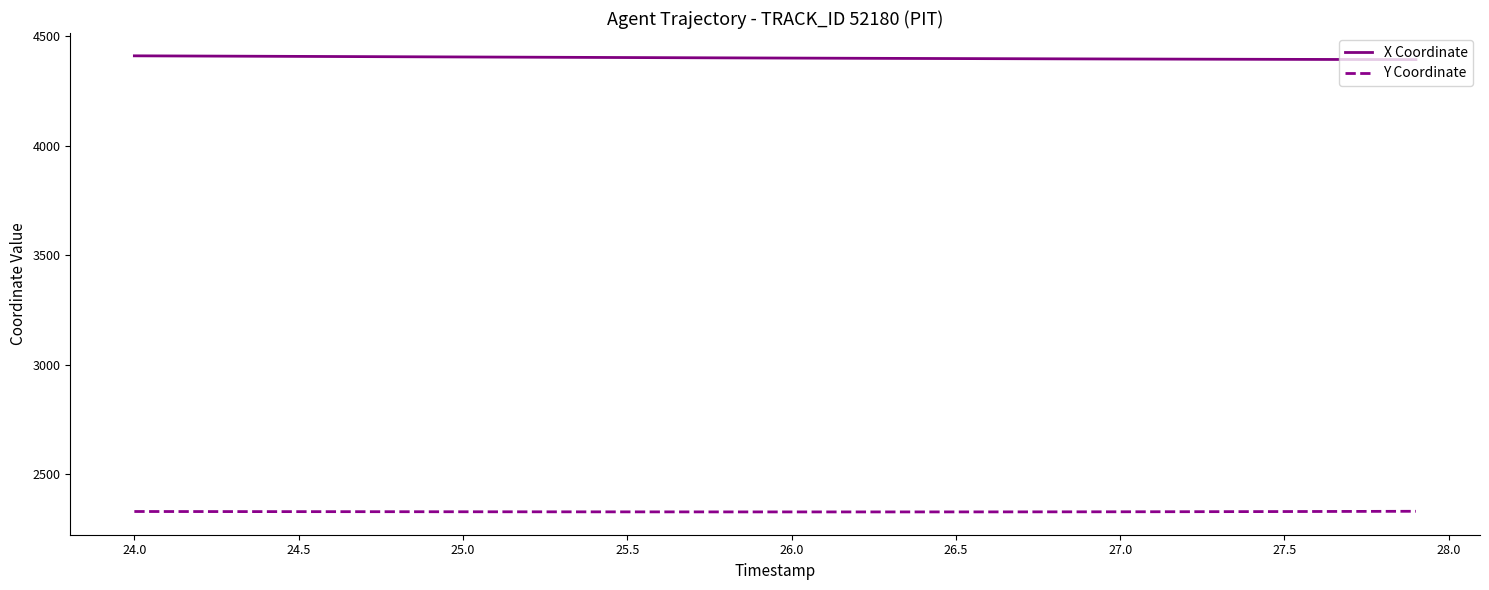

Which series has the largest total across all categories?

X Coordinate